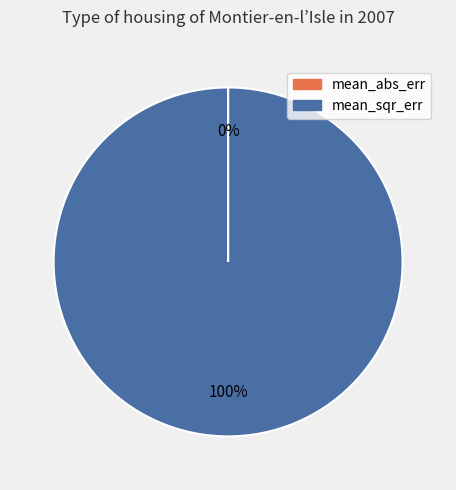

Does mean_sqr_err account for over 50% of the chart?

Yes